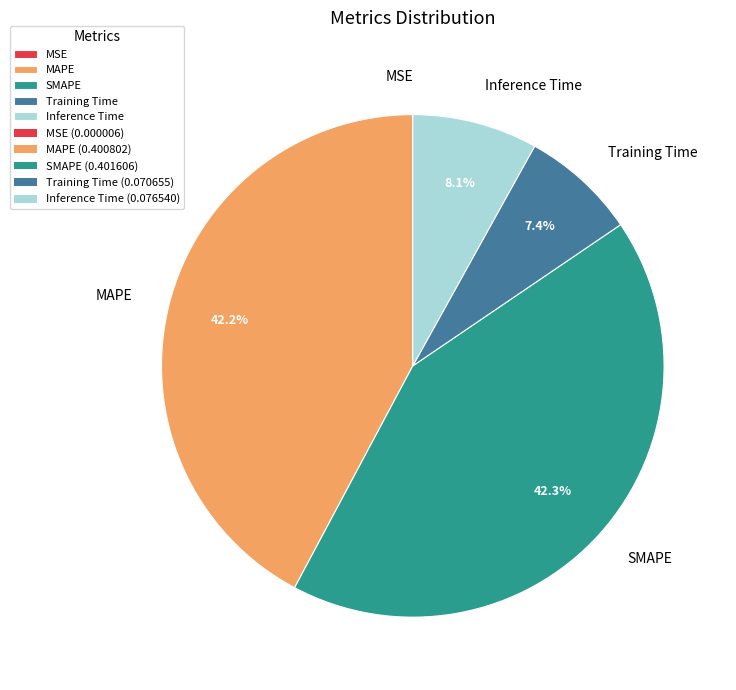

Is Training Time the majority of the pie?

No